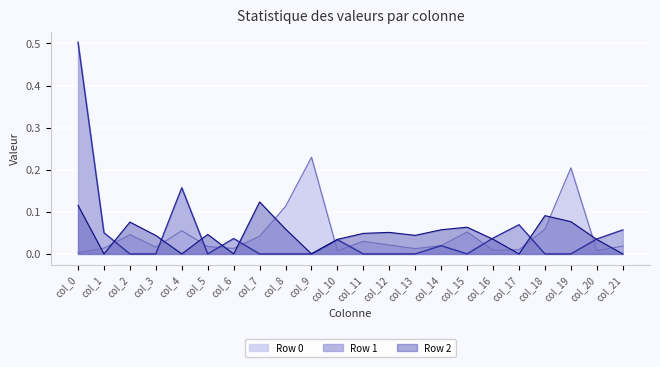

The Row 2 series shows -0.1 at col_17. True or false?

False